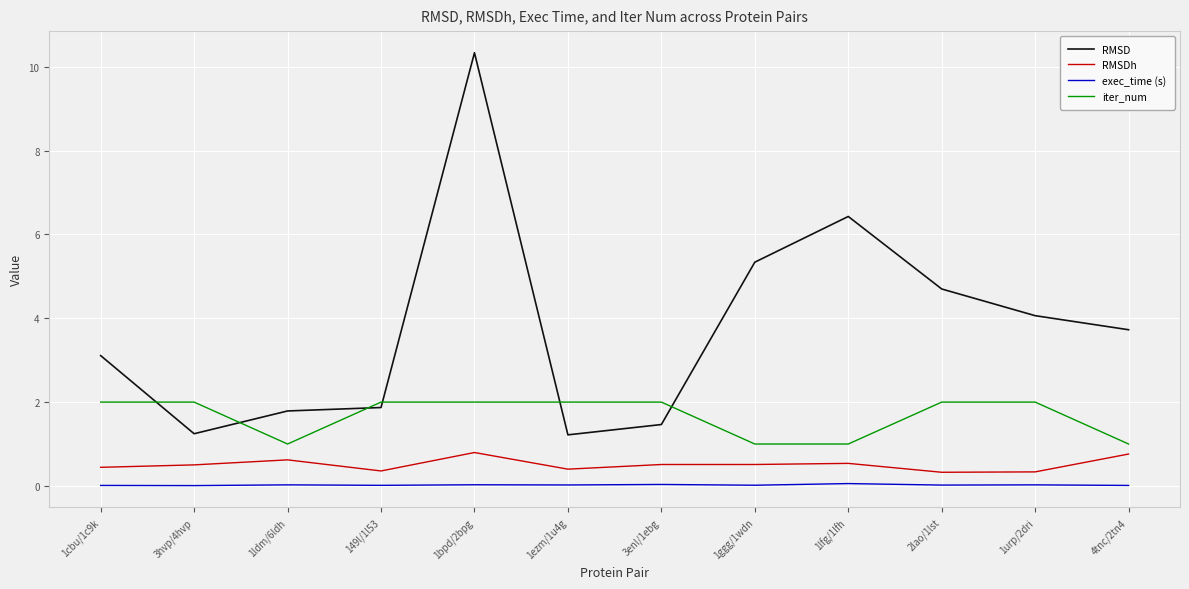

What is the sum of the RMSDh values at 1cbu/1c9k and 2lao/1lst?

0.8